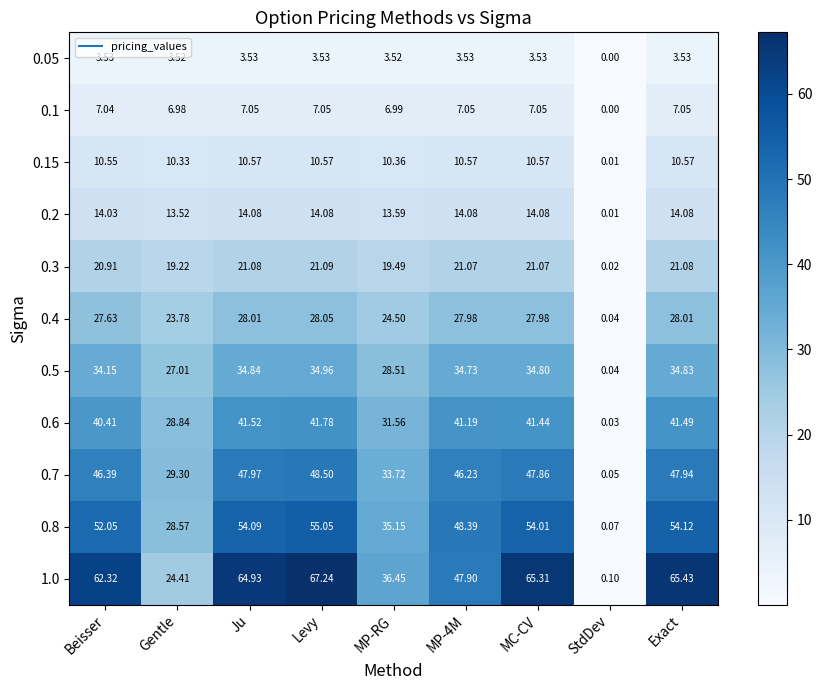

At how many categories does at least one series exceed 26?

8